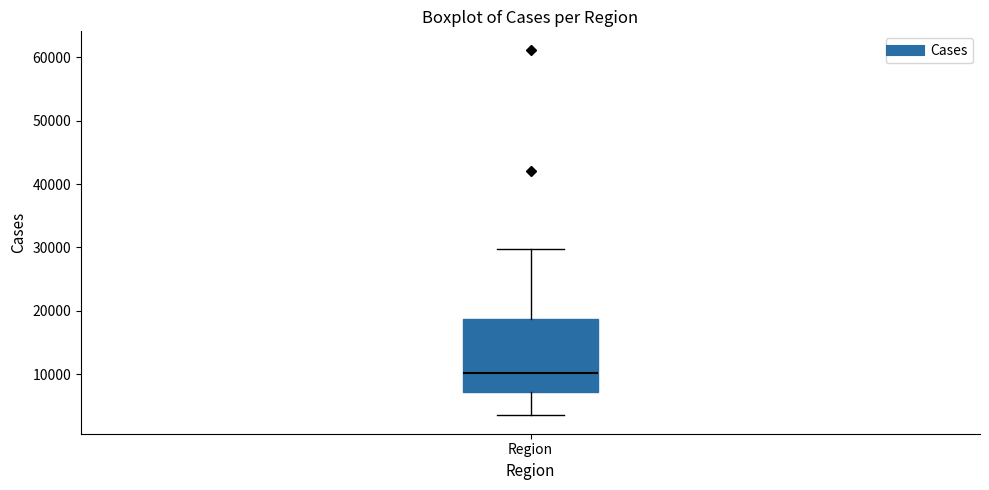

Transcribe this box plot: give where the median line is, the range the box spans, and where the two whiskers end, as read against the y-axis. The values are not printed on the chart, so give them approximately, as read against the axis.

median 10000, box 7000 to 19000, whiskers 3000 to 30000